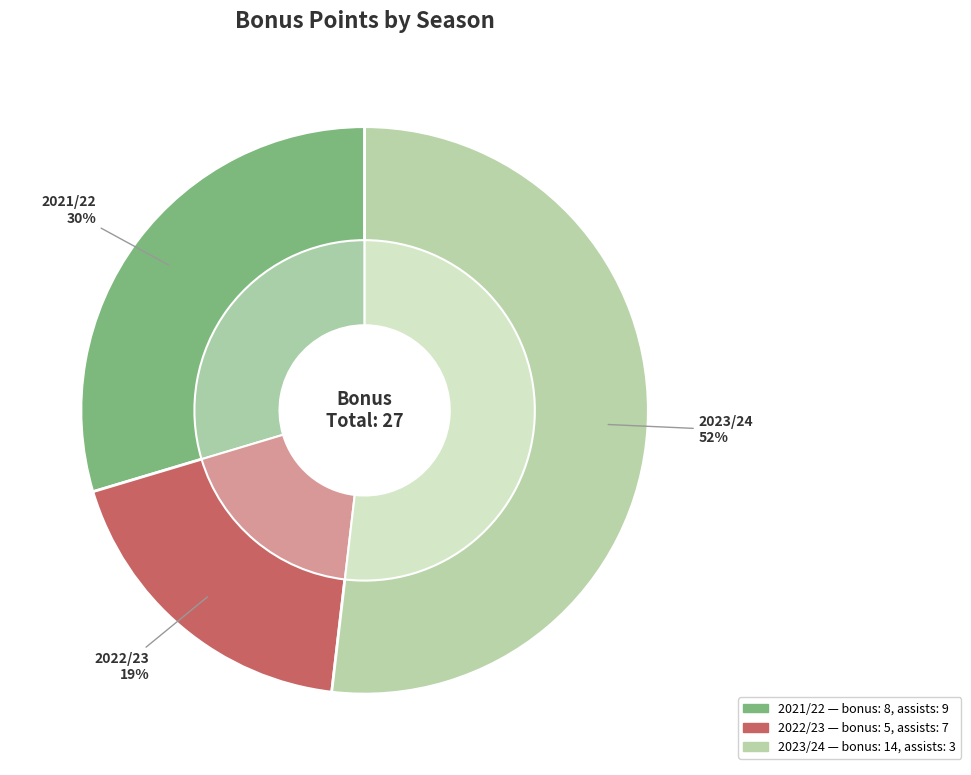

Is it true that 9 assists (2021/22) is 30% of the pie?

True